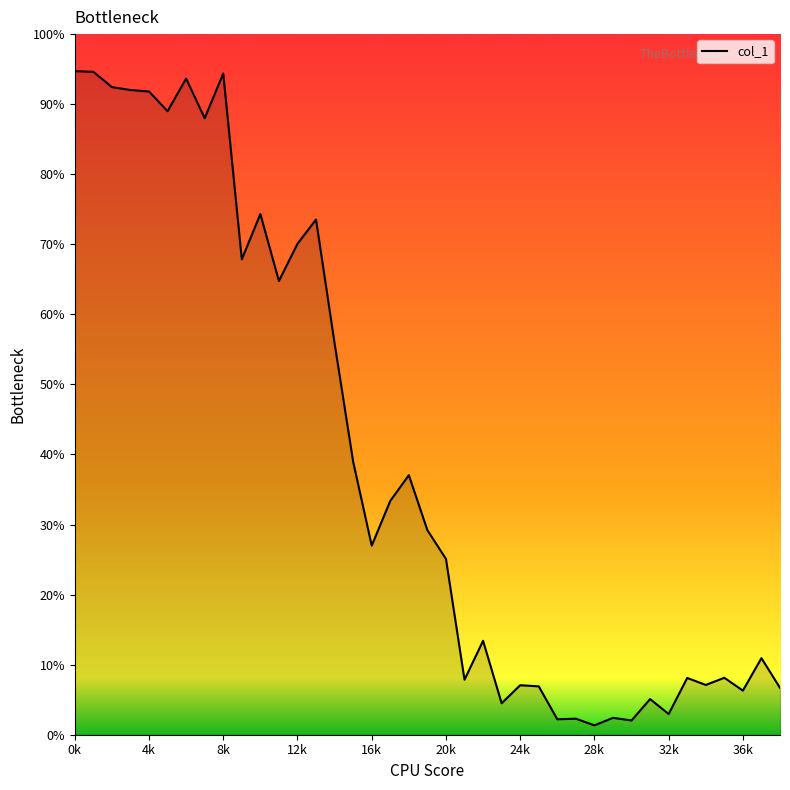

How many lines are shown in the chart?

1